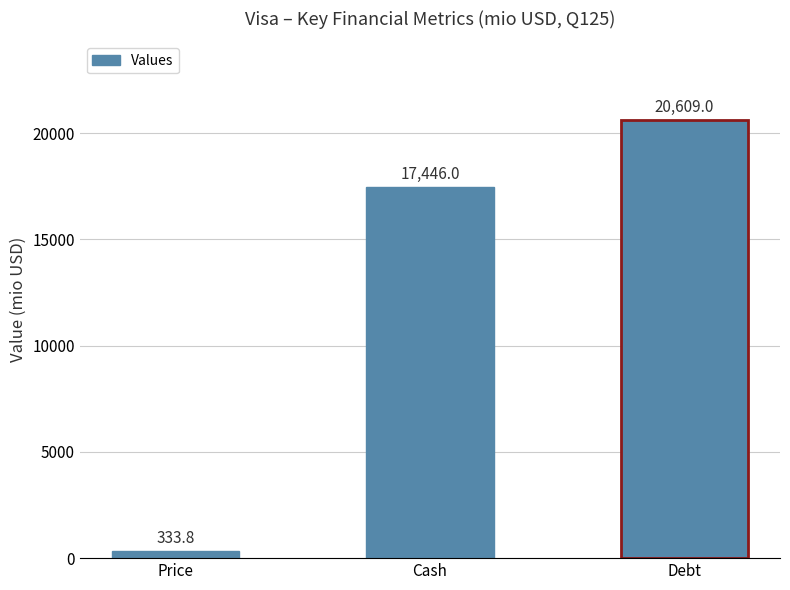

At which label is the value closest to 10471?

Cash